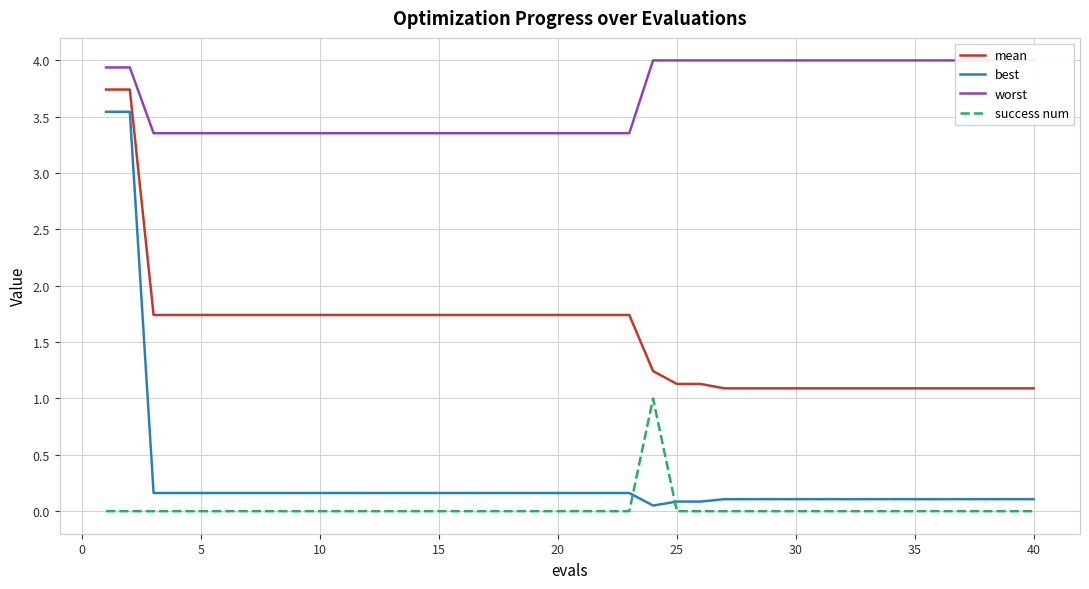

What is the greatest value displayed?

4.0